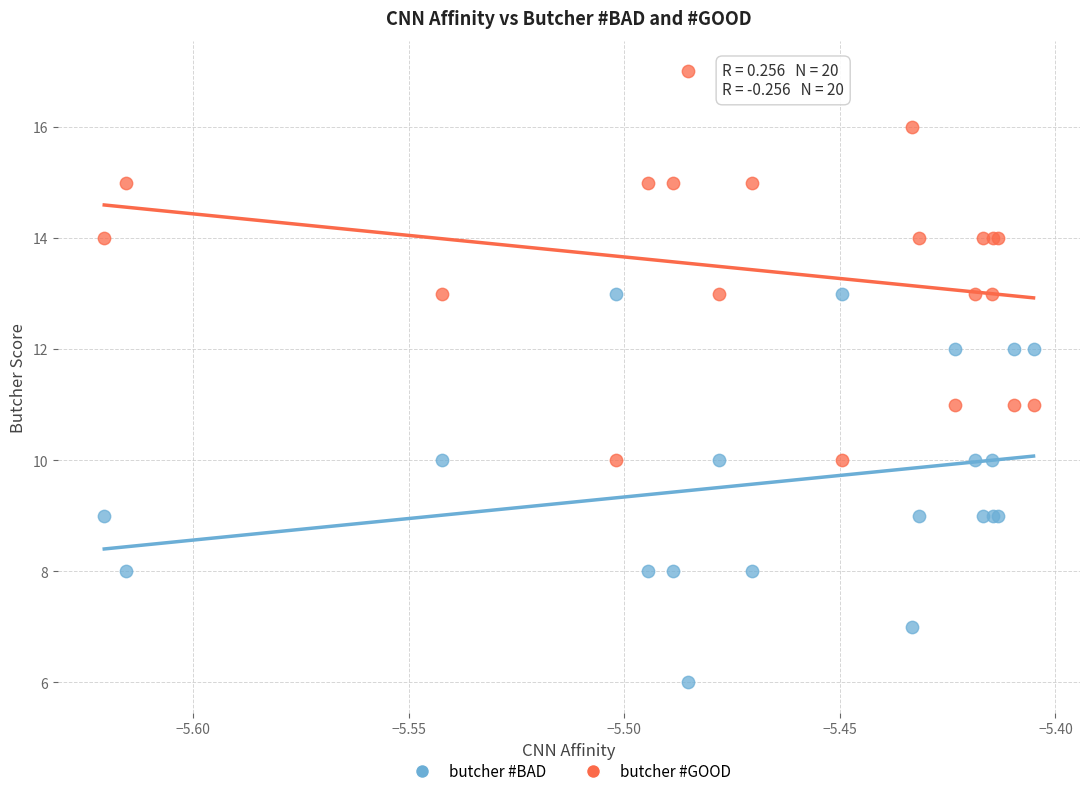

Which series contains the highest Y value?

butcher #GOOD